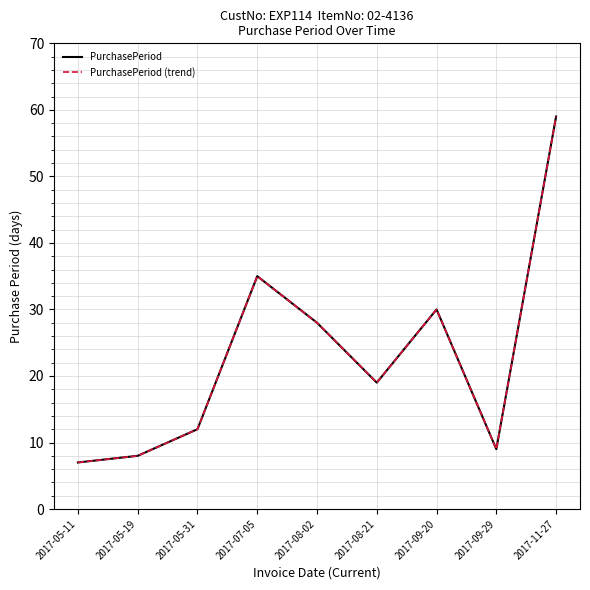

Does the chart have visible grid lines?

Yes